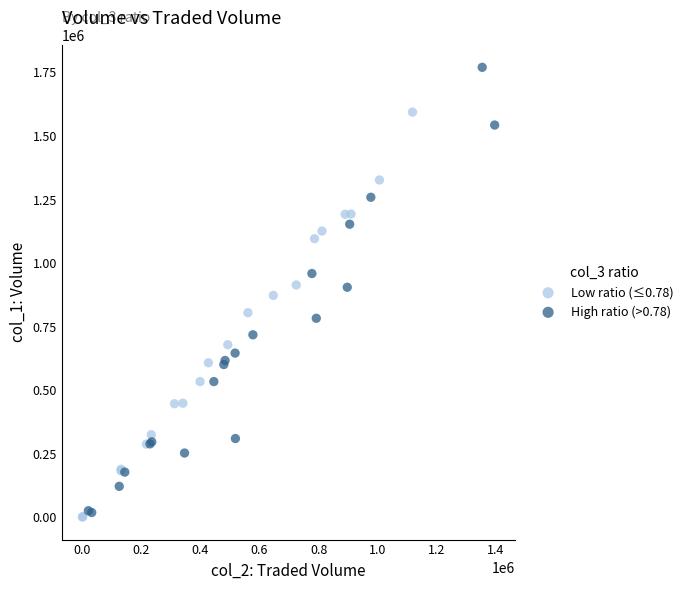

What are all the series names shown in the legend?

Low ratio (≤0.78), High ratio (>0.78)